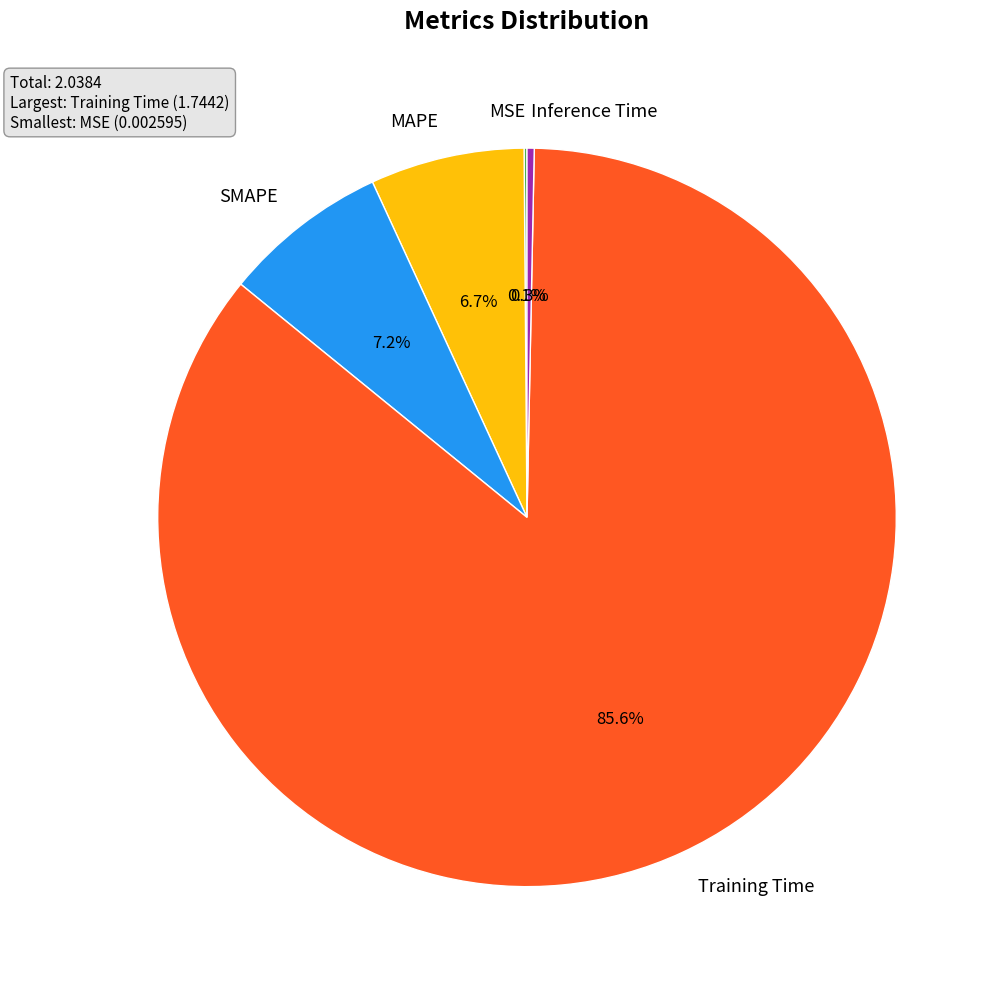

Which category has the biggest portion of the pie?

Training Time